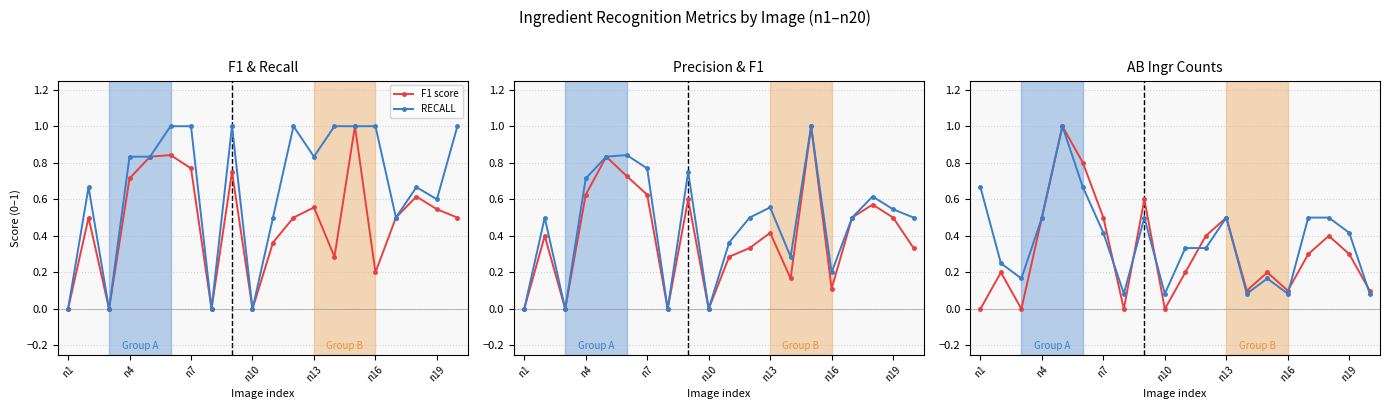

What is the minimum value for Nr AB ingr file (norm)?

0.1